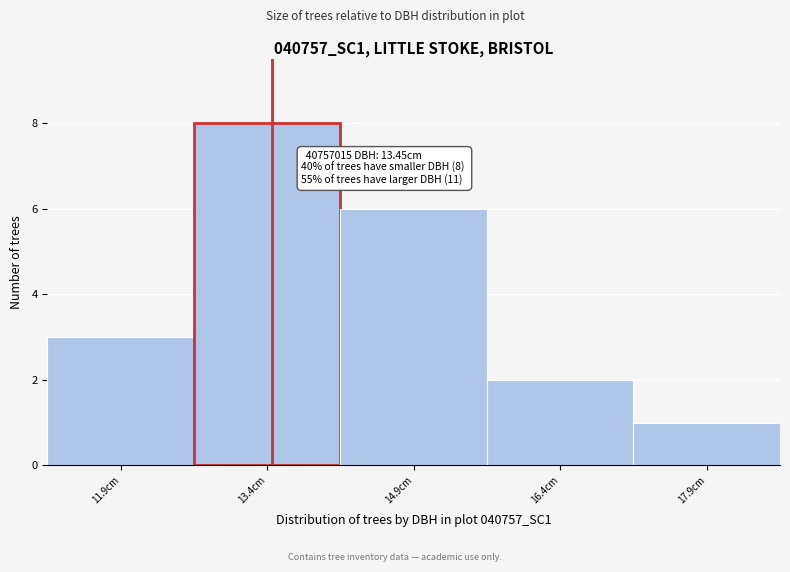

Over which range of the x-axis is the bar tallest?

12.65 to 14.15